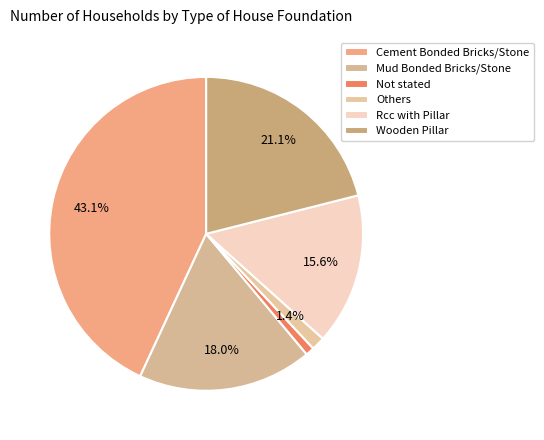

Does Mud Bonded Bricks/Stone account for over 50% of the chart?

No